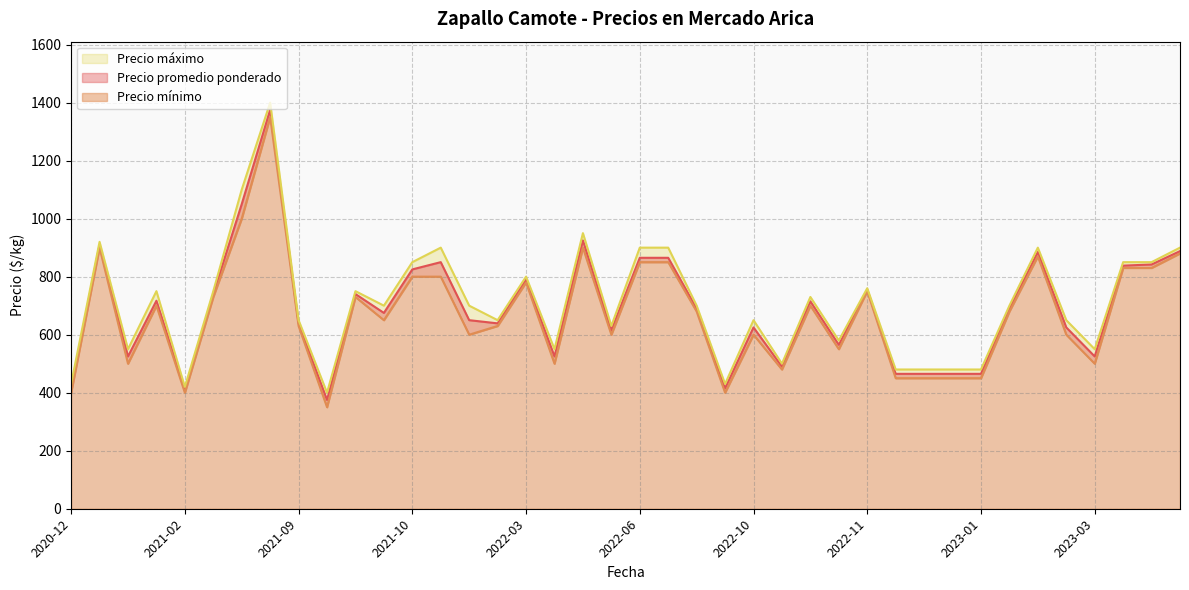

Reading left to right, what are all the values shown in this chart?

Precio promedio ponderado: 415	910	525	717	410	740	1050	1375	375	640	740	675	825	850	650	639	790	525	925	615	865	865	690	415	625	490	715	565	755	465	465	465	465	690	885	625	525	838	842	888
Precio mínimo: 400	900	500	700	400	730	1000	1350	350	630	730	650	800	800	600	630	780	500	900	600	850	850	680	400	600	480	700	550	750	450	450	450	450	680	870	600	500	830	830	880
Precio máximo: 430	920	550	750	420	750	1100	1400	400	650	750	700	850	900	700	650	800	550	950	630	900	900	700	430	650	500	730	580	760	480	480	480	480	700	900	650	550	850	850	900